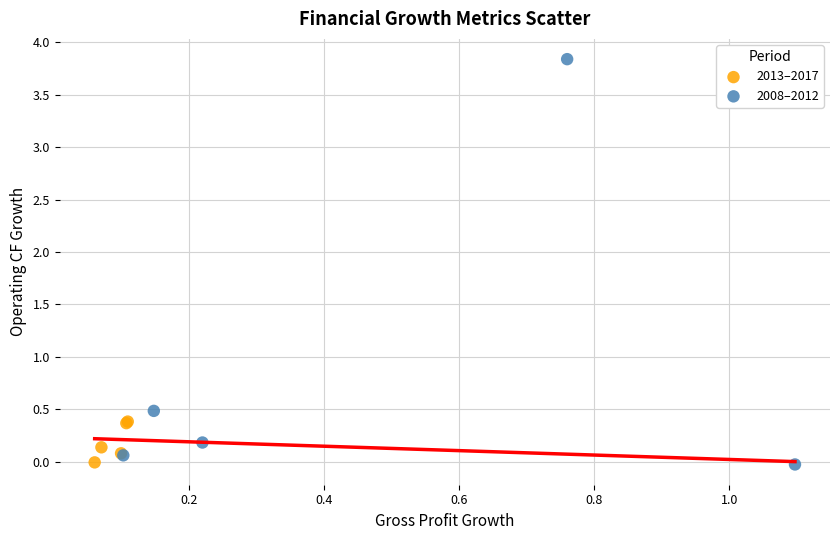

What are all the series names shown in the legend?

2013–2017, 2008–2012